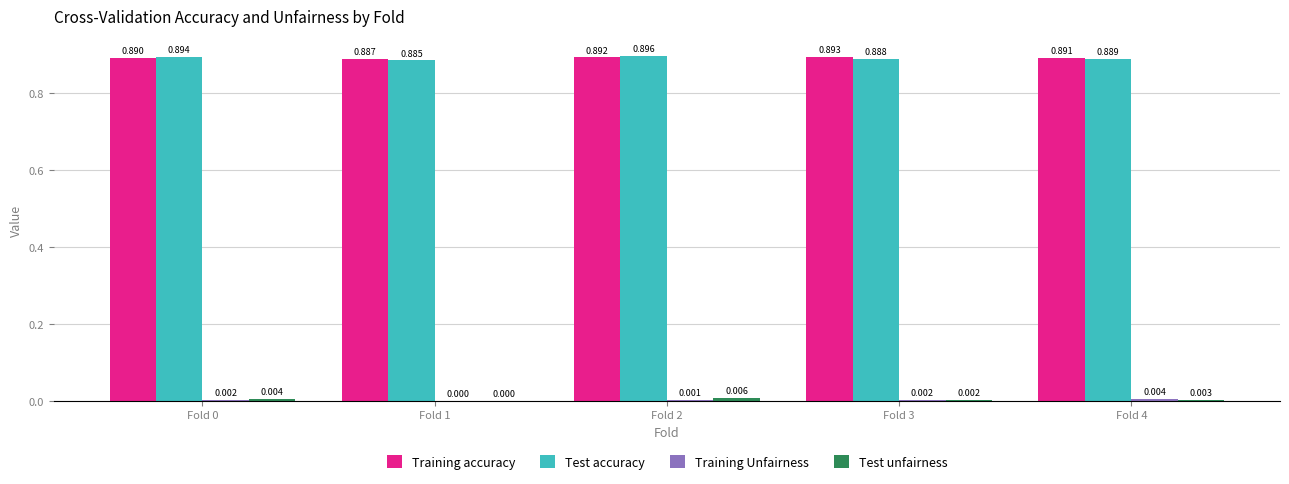

Which category has the highest value across all series?

Fold 2